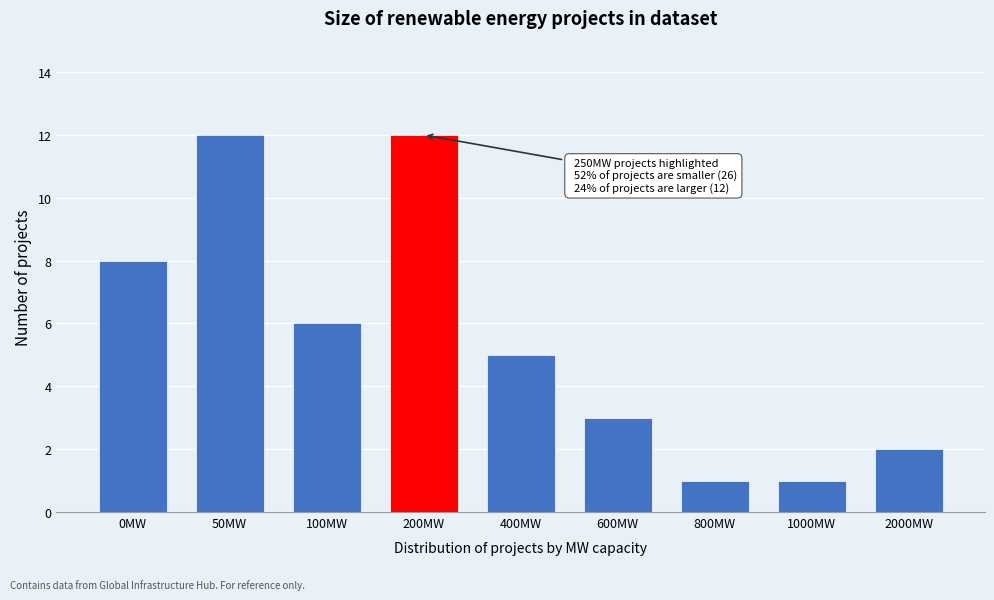

Reading left to right, what are all the values shown in this chart?

8	12	6	12	5	3	1	1	2